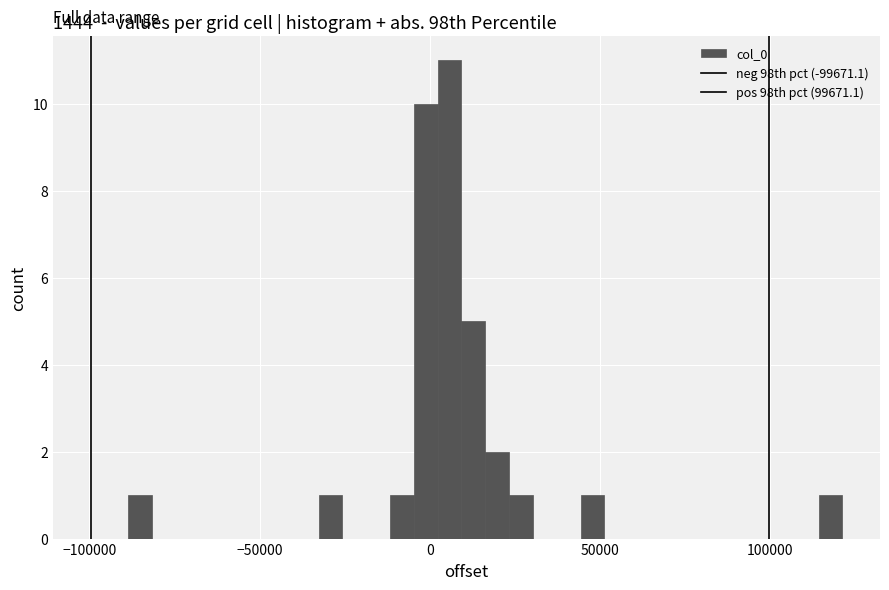

Read against the x-axis, roughly where is the centre of the tallest bar?

5000